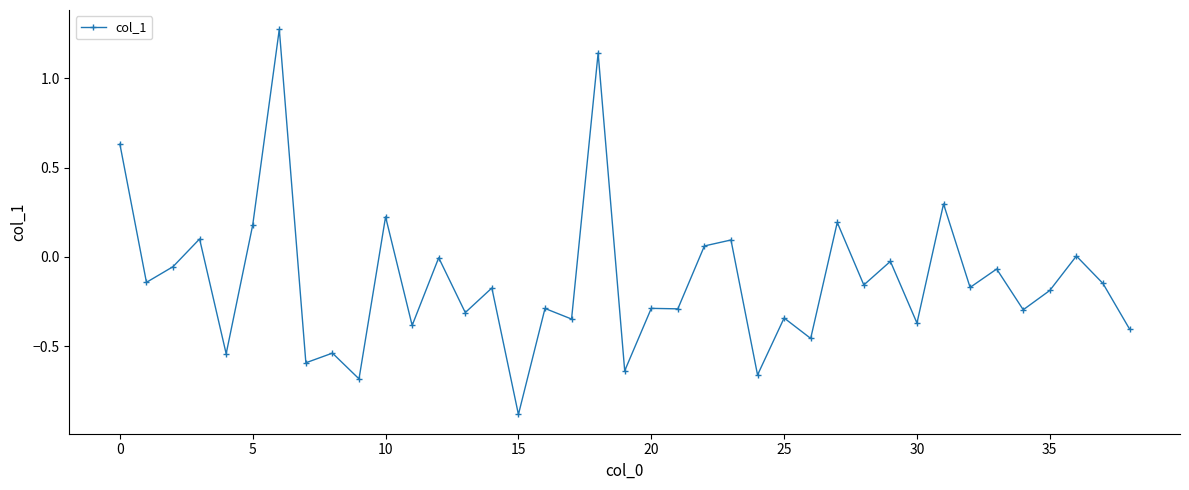

True or false: there are more than 2 points higher than both neighbors.

True